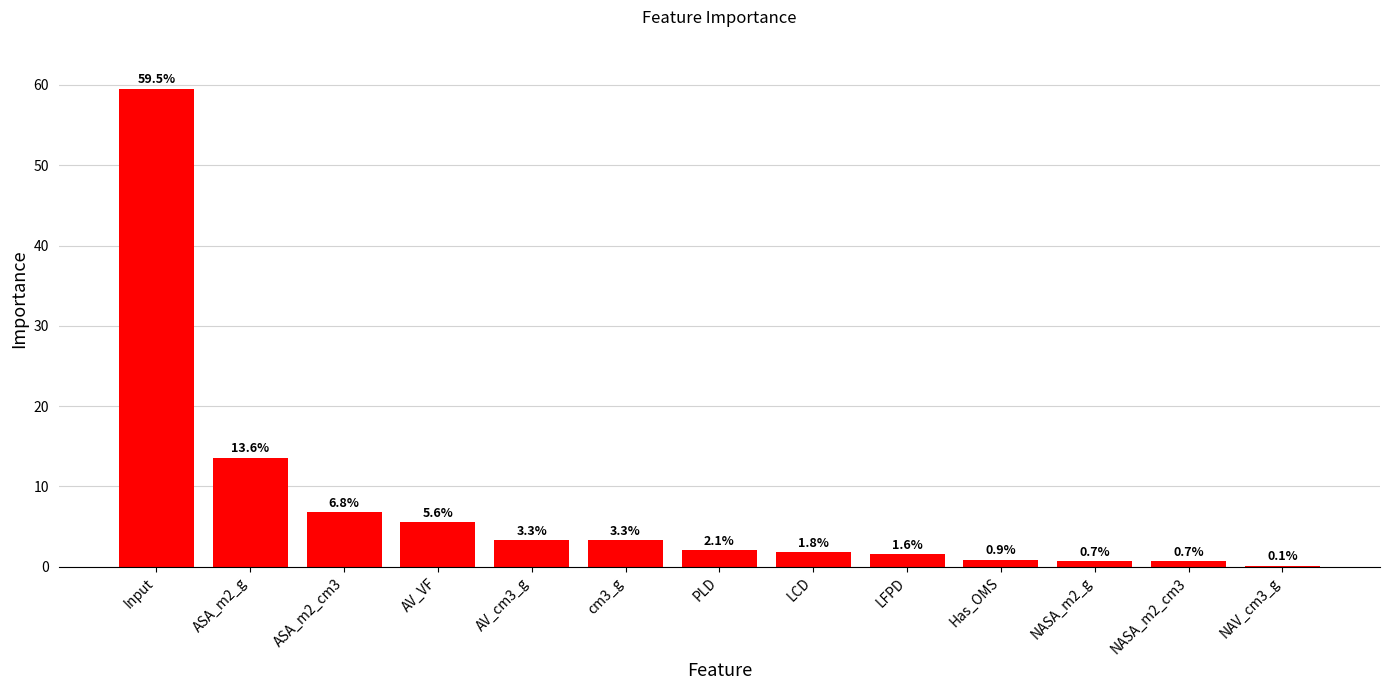

What is the change in value from Input to NAV_cm3_g?

-59.4